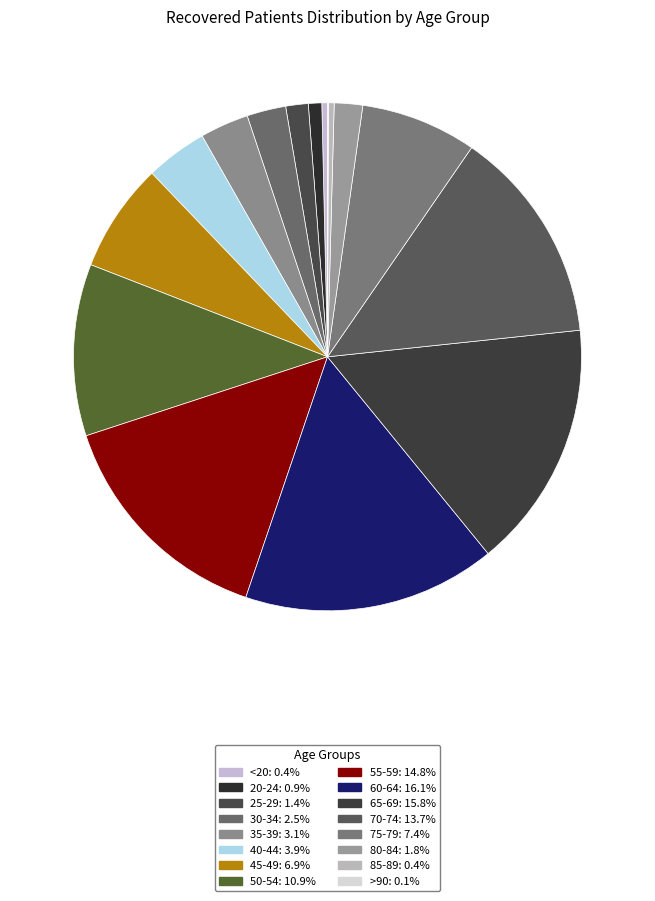

To the nearest percent, what is the combined percentage of 50-54 and 55-59?

26%